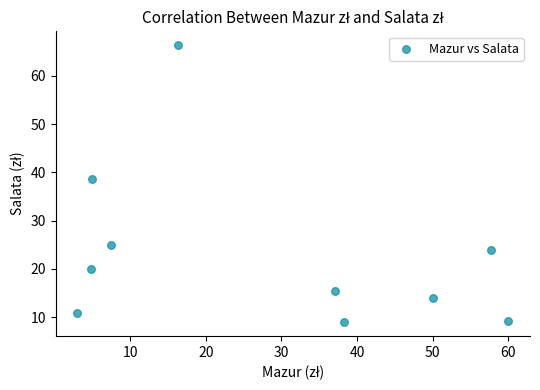

What Y value in the scatter plot is closest to 37?

38.6